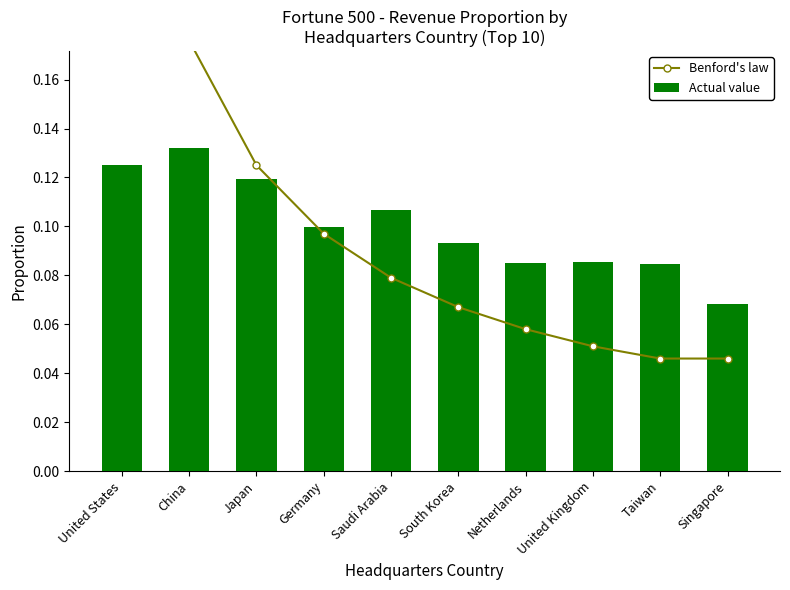

What is the difference between the Benford's law values at Netherlands and United States?

0.2